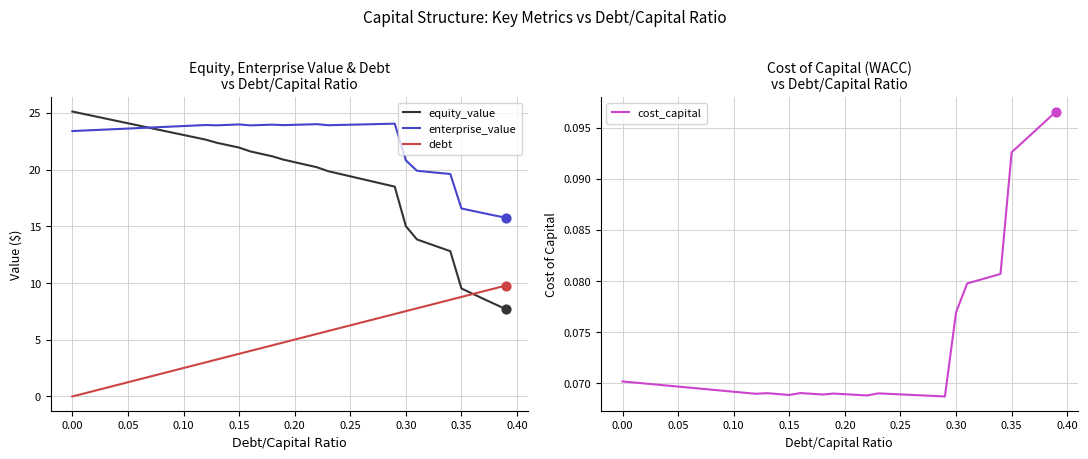

Which series has the largest Y range (max minus min)?

equity_value